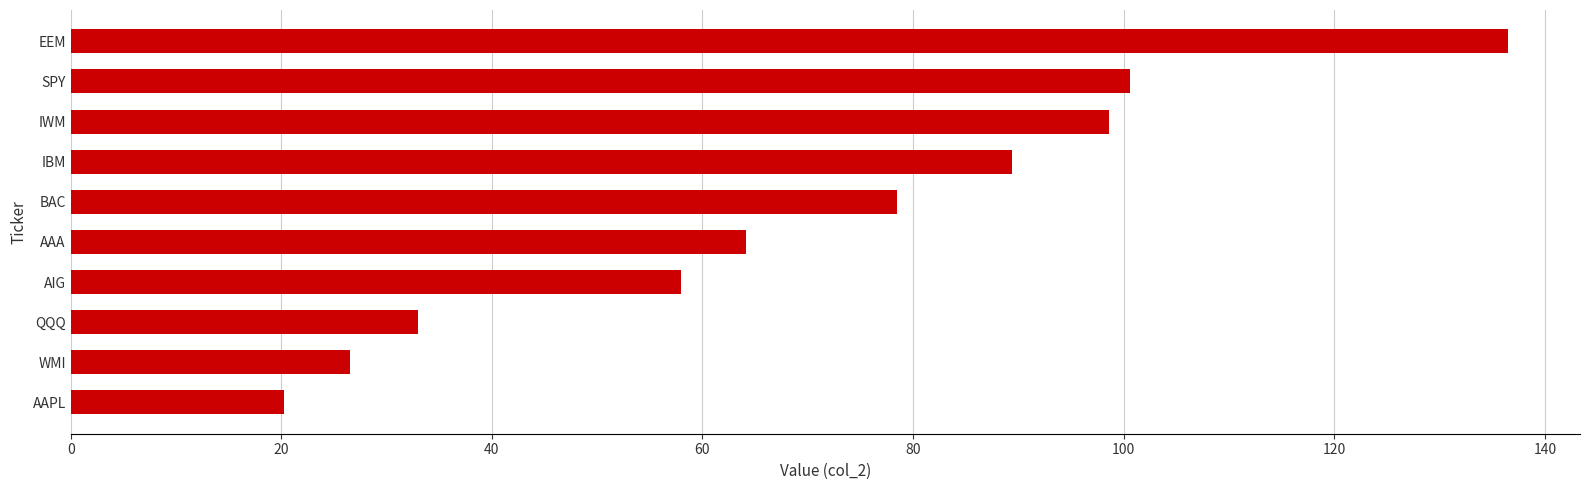

What is the average value?

70.6